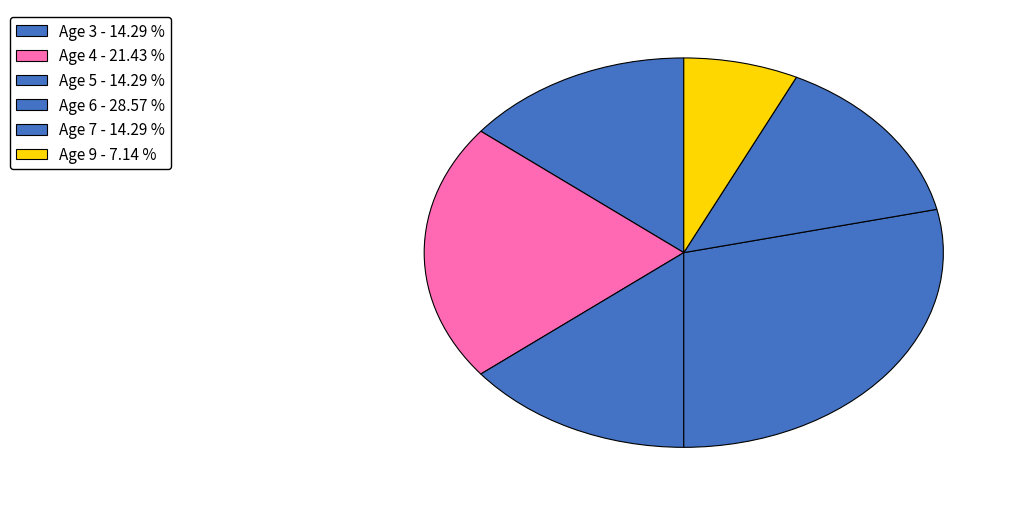

Approximately how many times larger is the value at Age 7 compared to Age 5?

1.0